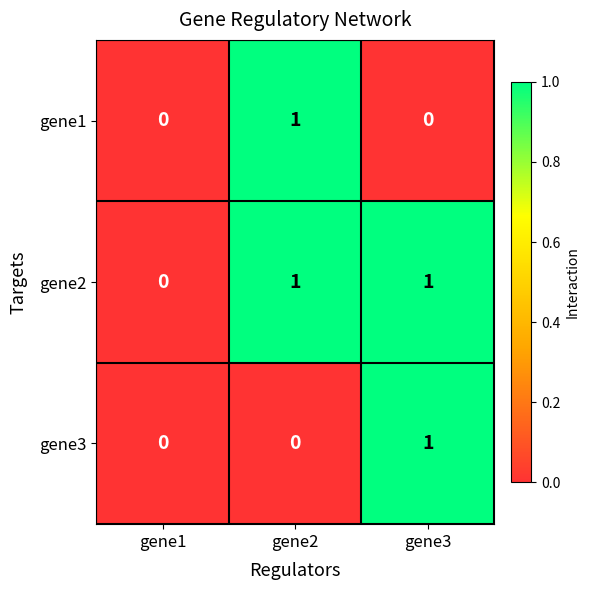

What is the total value across all series at gene3?

2